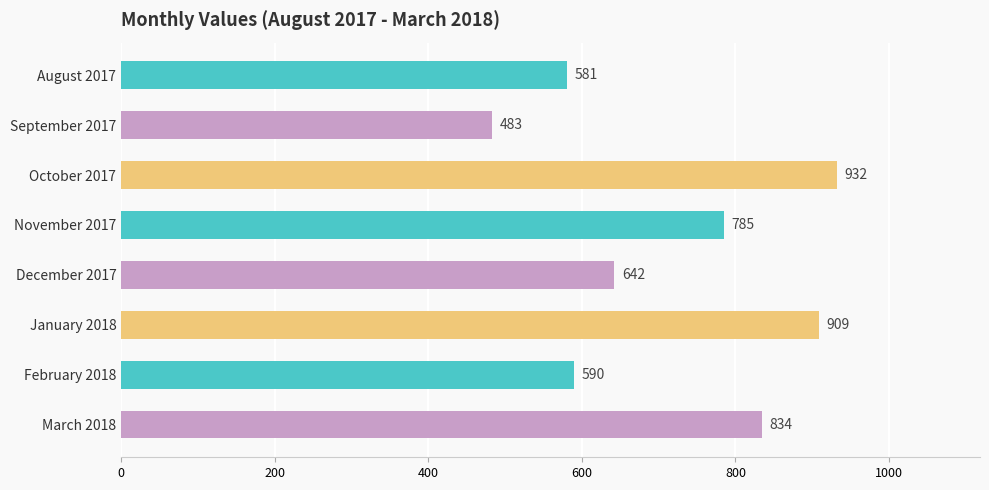

Reading bottom to top, list all the values displayed in this chart.

March 2018=834	February 2018=590	January 2018=909	December 2017=642	November 2017=785	October 2017=932	September 2017=483	August 2017=581